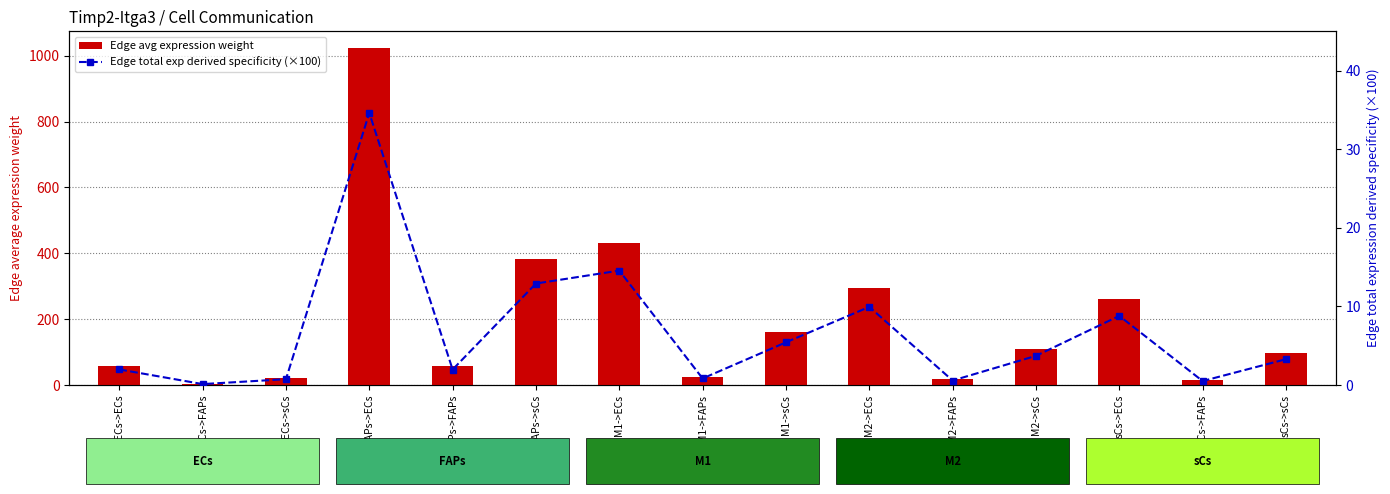

What is the total value across all series at FAPs->FAPs?

60.1